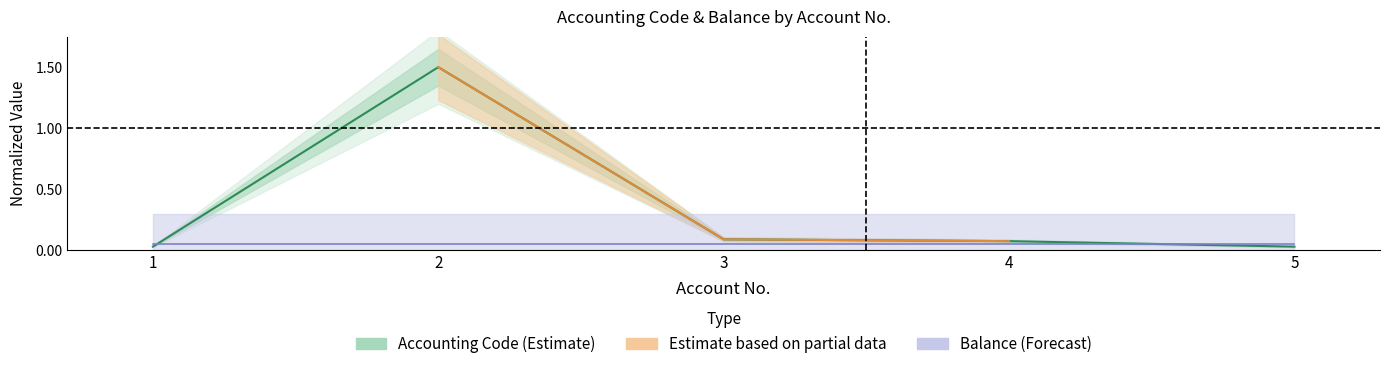

What is the difference between the values at 2 and 4?

1.4